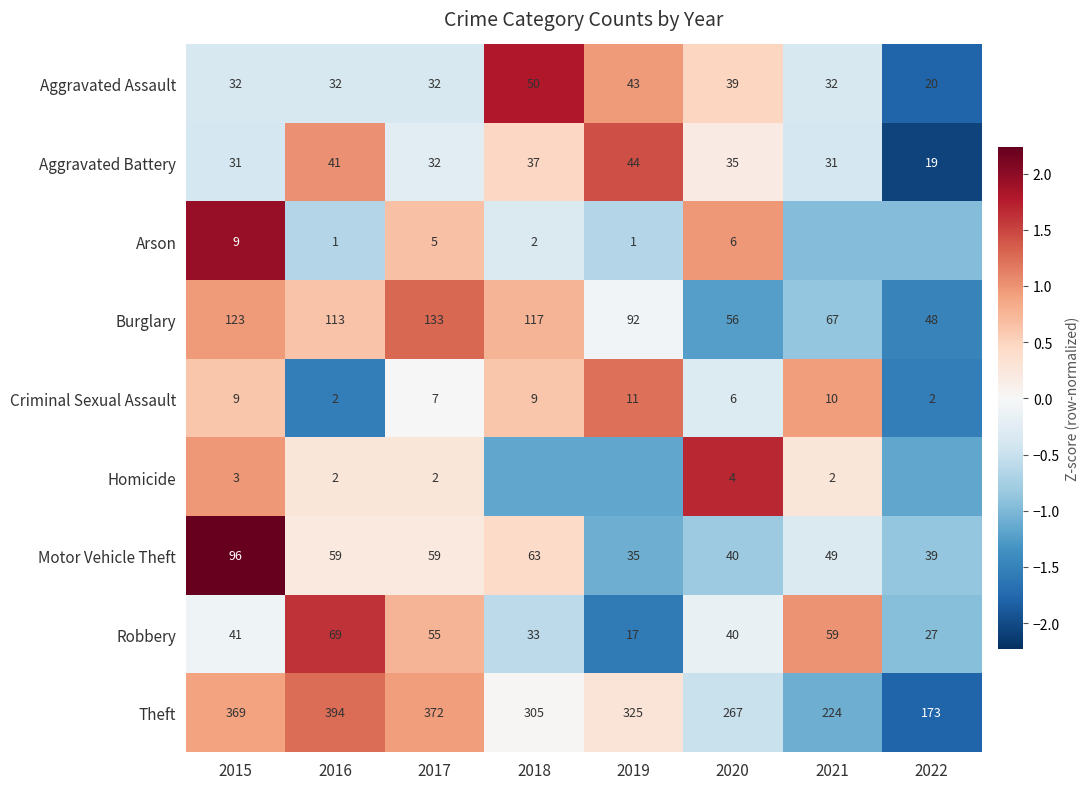

At which category is the sum across all series the highest?

2015